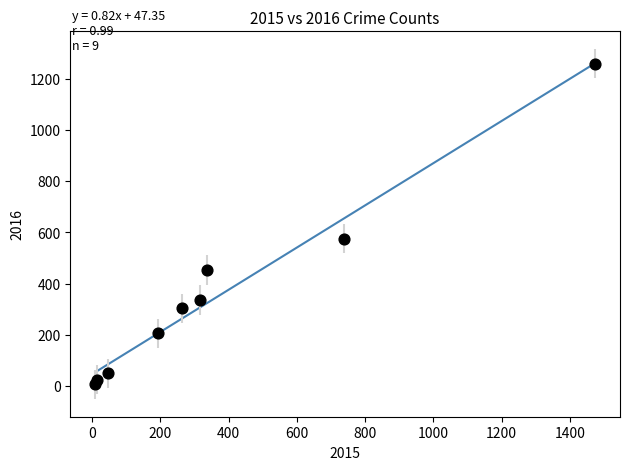

What is the range of X values (max minus min)?

1465